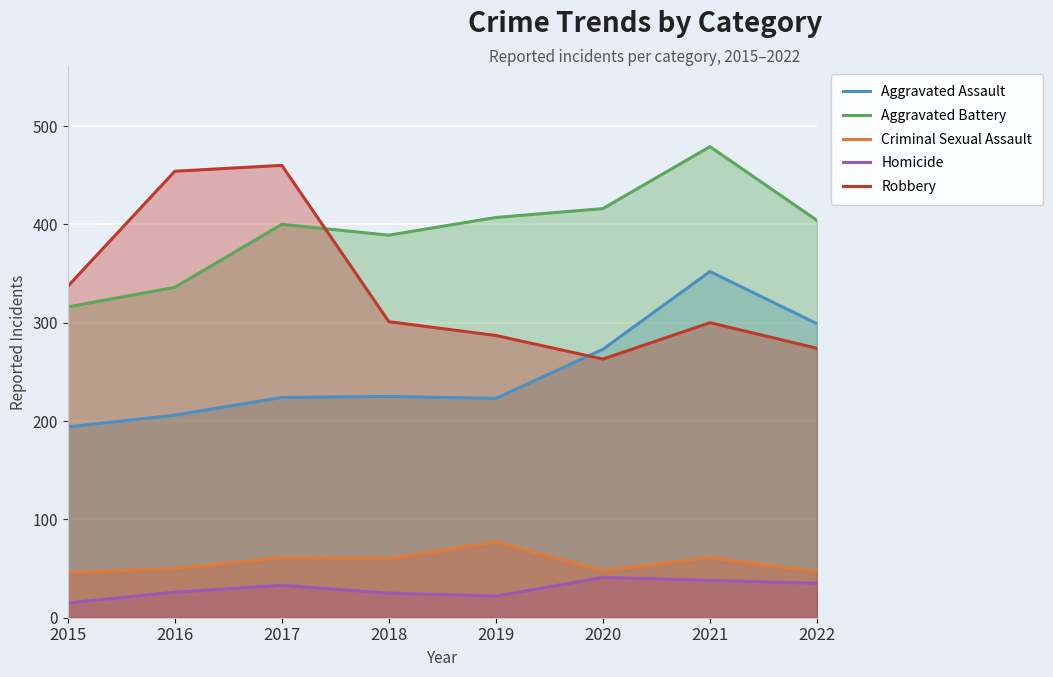

At which category is the sum across all series the highest?

2021